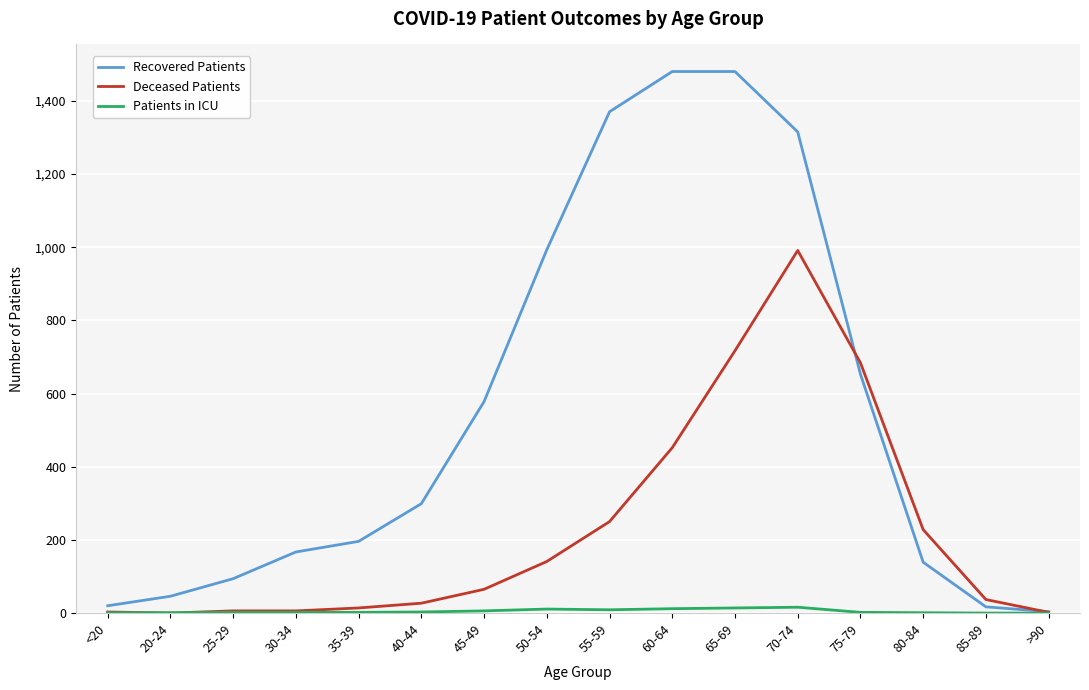

Is the value of Recovered Patients at 75-79 greater than the value of Patients in ICU at 80-84?

Yes